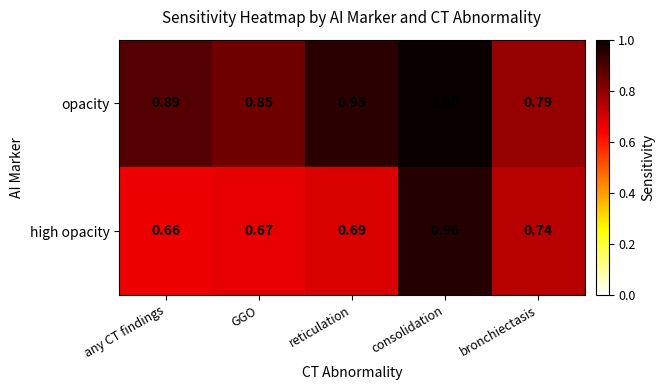

Rank the series by their average value, from highest to lowest.

opacity, high opacity